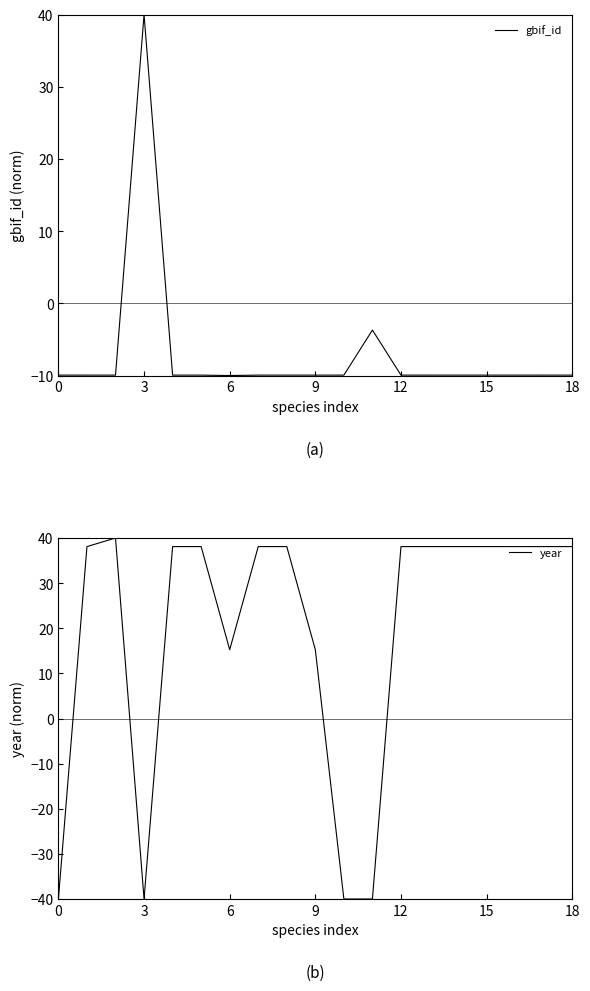

Rank the series by their maximum value, from lowest to highest.

gbif_id, year